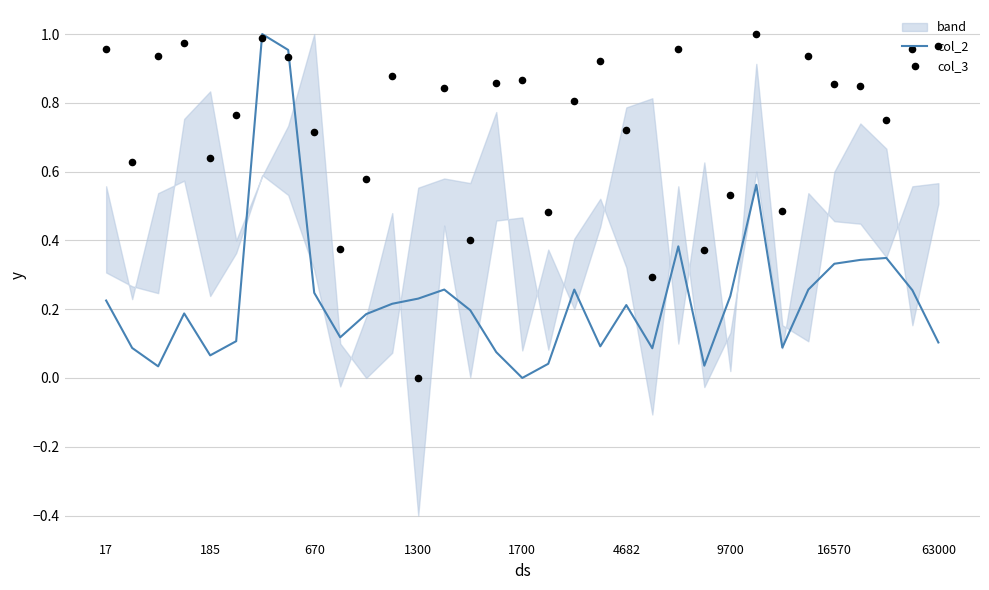

Which series has the largest Y range (max minus min)?

col_2